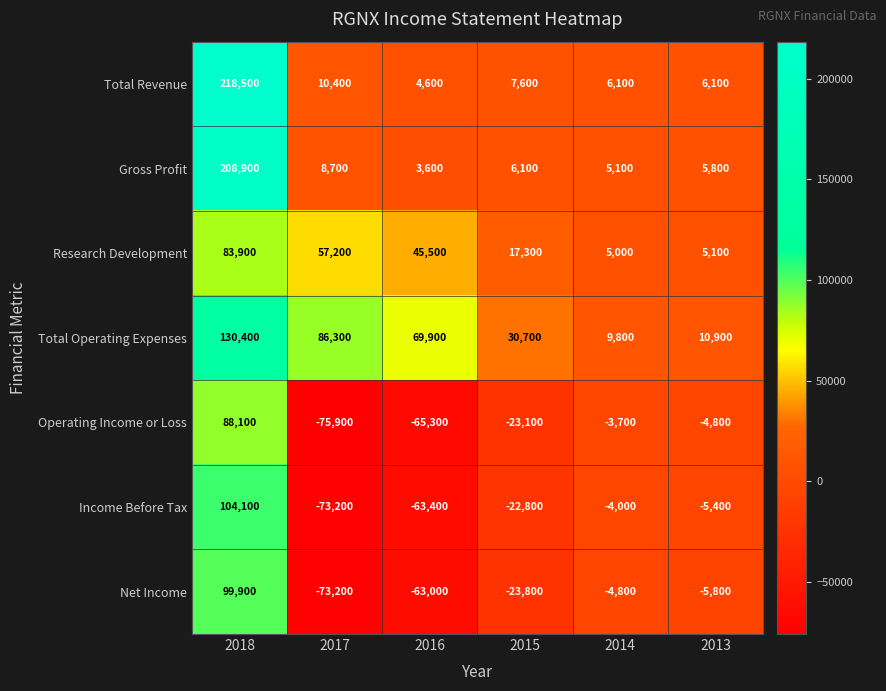

Which series has the widest spread of values?

Total Revenue